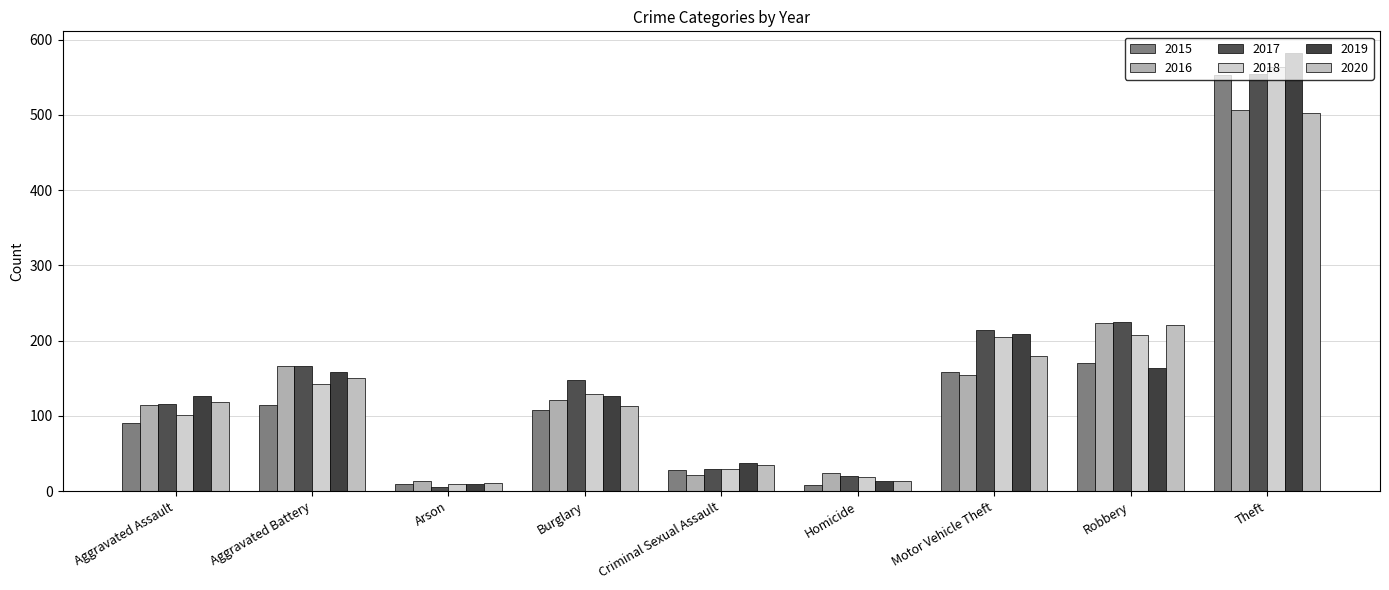

At which label is 2020 closest to 256?

Robbery